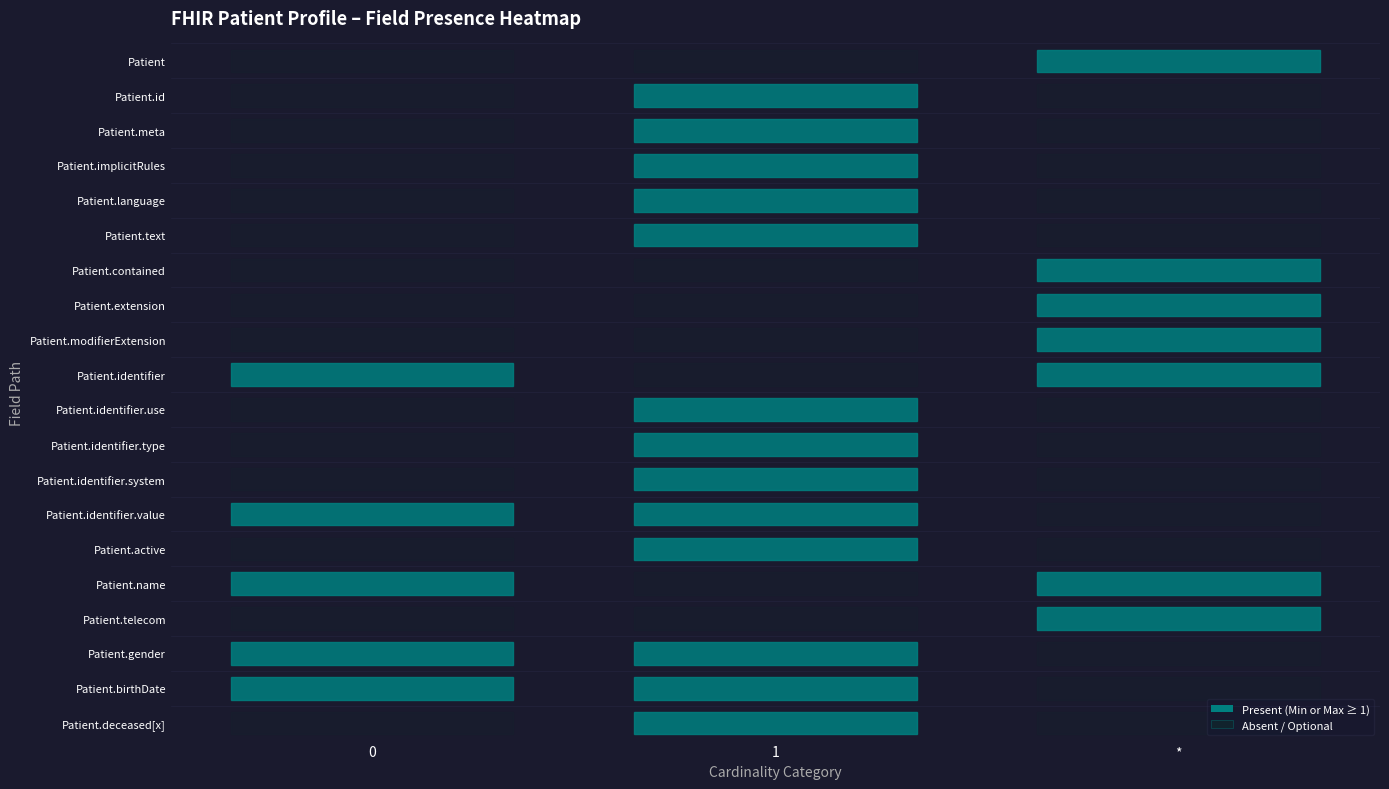

At which category is the sum across all series the highest?

1